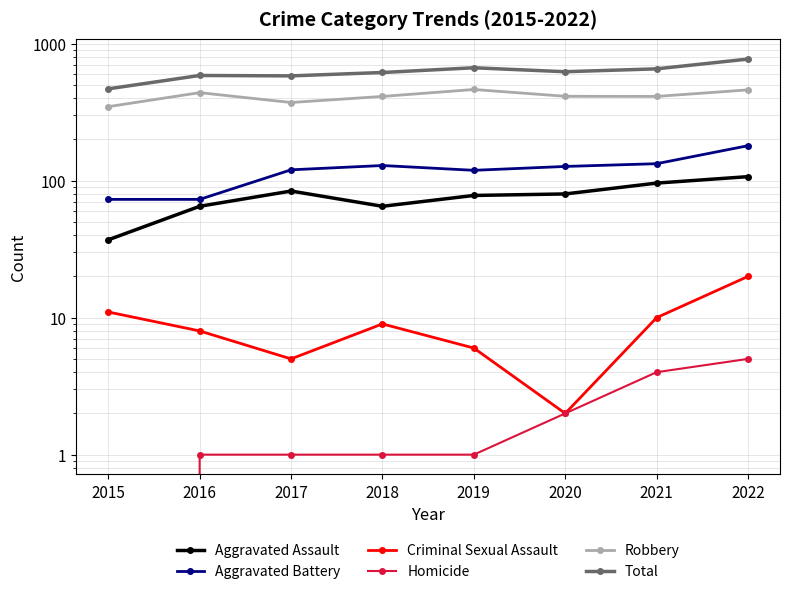

True or false: Homicide has more than 0 interior local peaks.

False